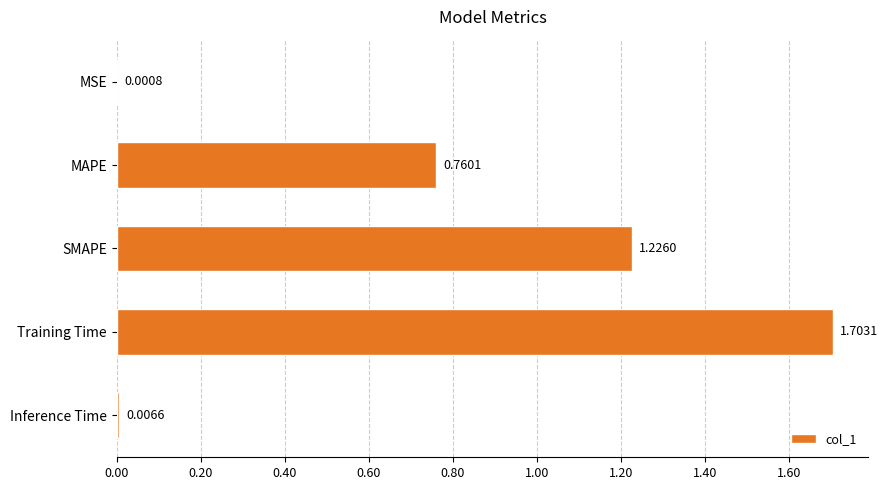

What is the sum of all values?

3.7